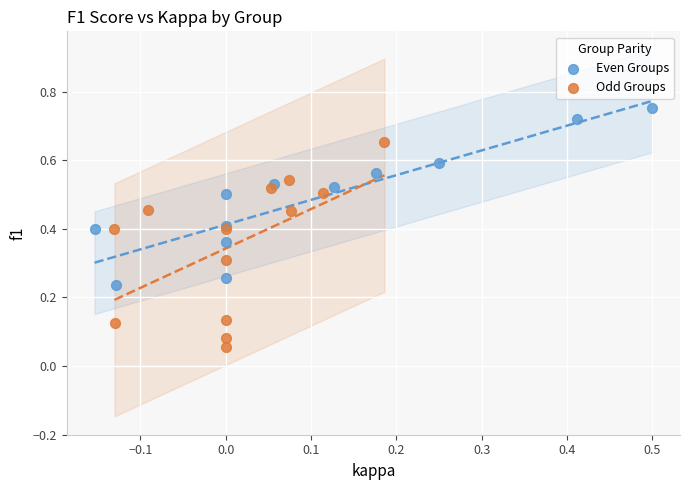

Which series has the widest spread of Y values?

Odd Groups